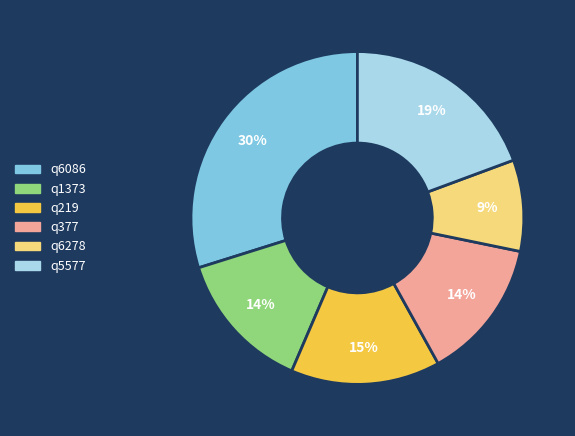

How many slices are in this pie chart?

6